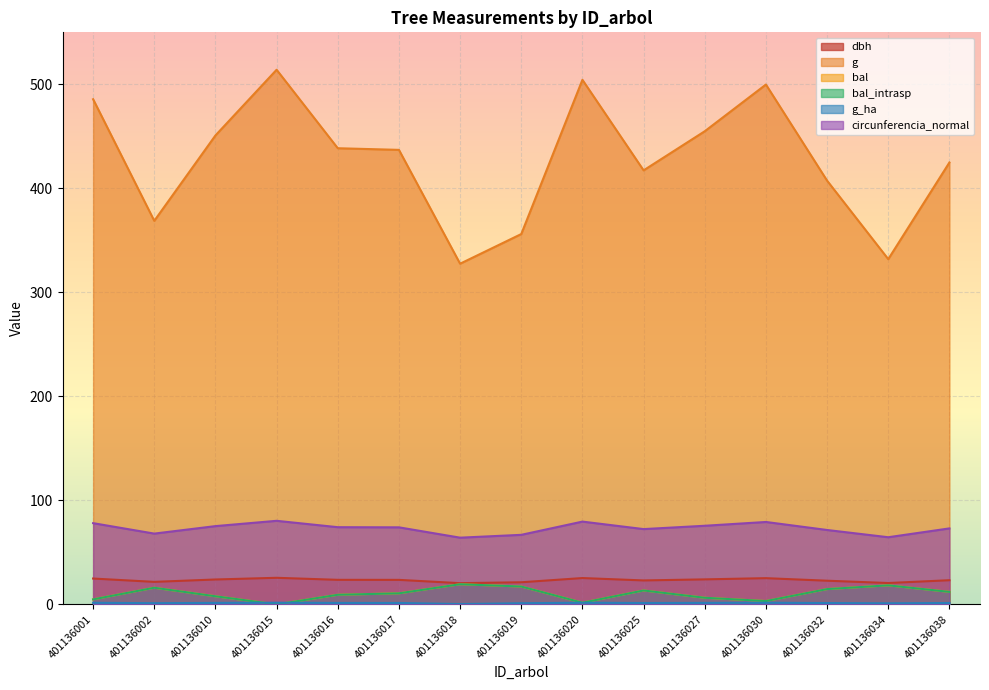

How many times do bal_intrasp and g_ha cross each other?

2